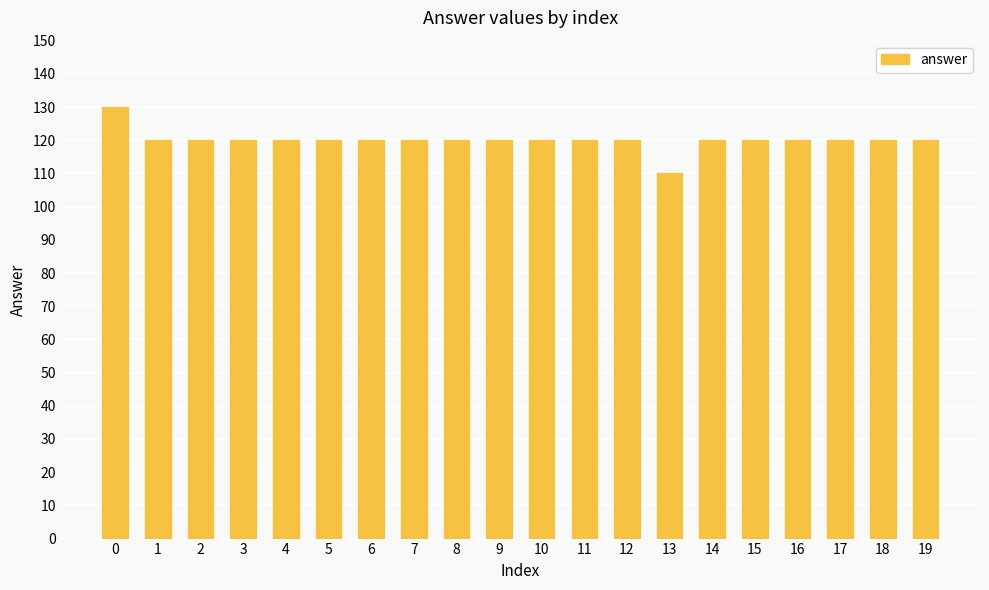

What is the average value?

120